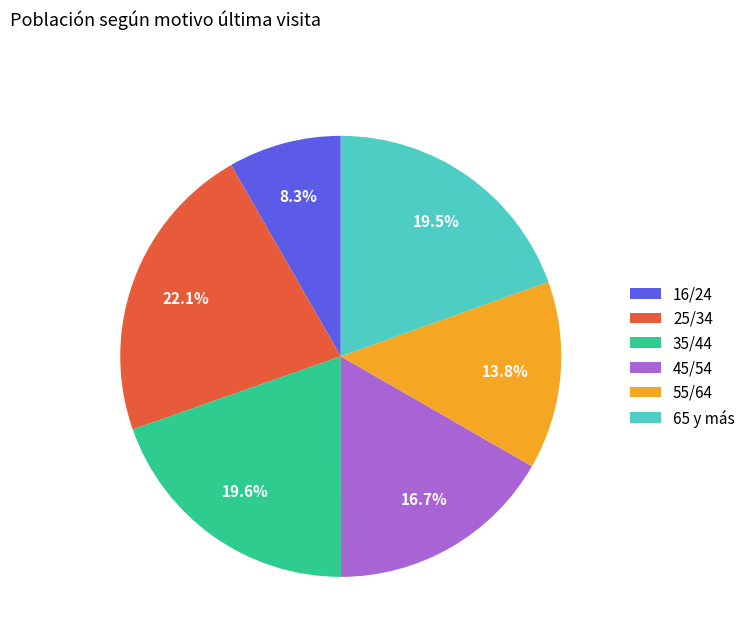

To the nearest percent, what is the combined percentage of 65 y más and 16/24?

28%